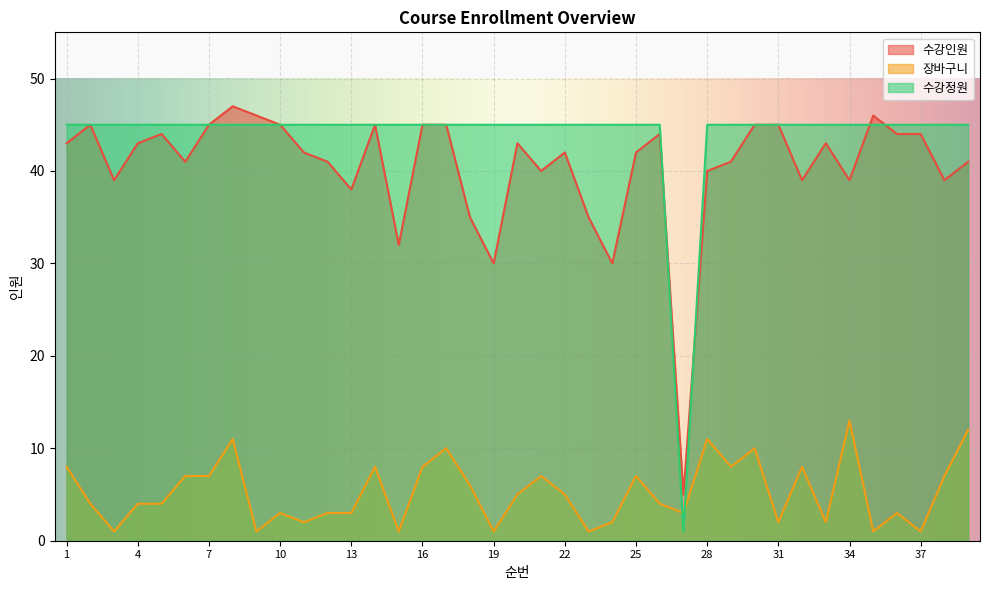

List the labels in order of 수강정원 value, largest first.

1, 2, 3, 4, 5, 6, 7, 8, 9, 10, 11, 12, 13, 14, 15, 16, 17, 18, 19, 20, 21, 22, 23, 24, 25, 26, 28, 29, 30, 31, 32, 33, 34, 35, 36, 37, 38, 39, 27